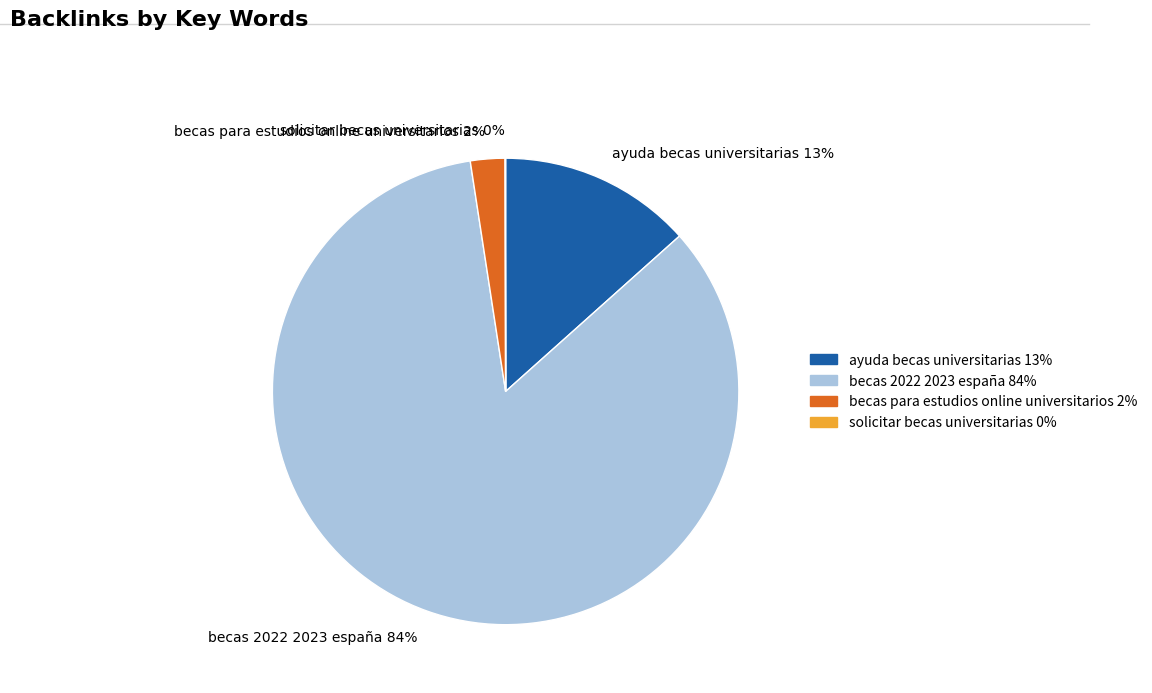

True or false: becas para estudios online universitarios accounts for 2% of the total.

True